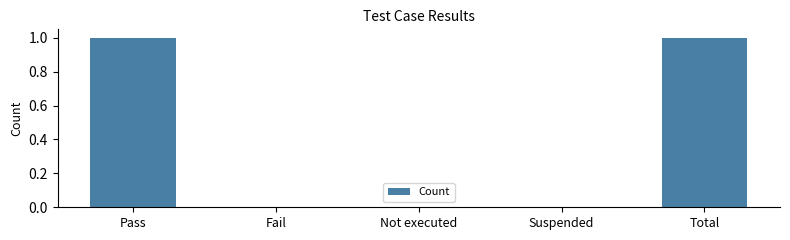

Which has a higher value, Not executed or Total?

Total